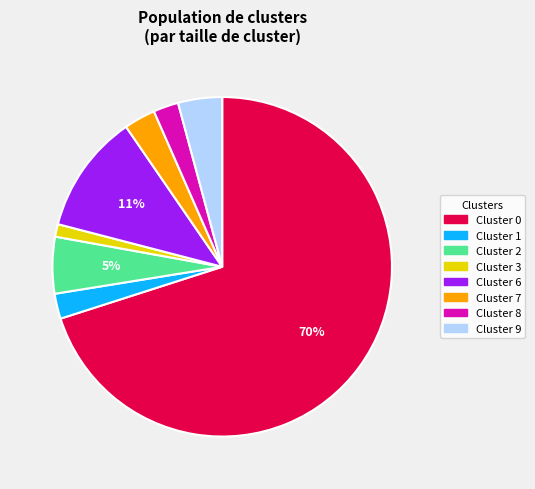

What is the ratio of the value at Cluster 1 to the value at Cluster 3?

2.0